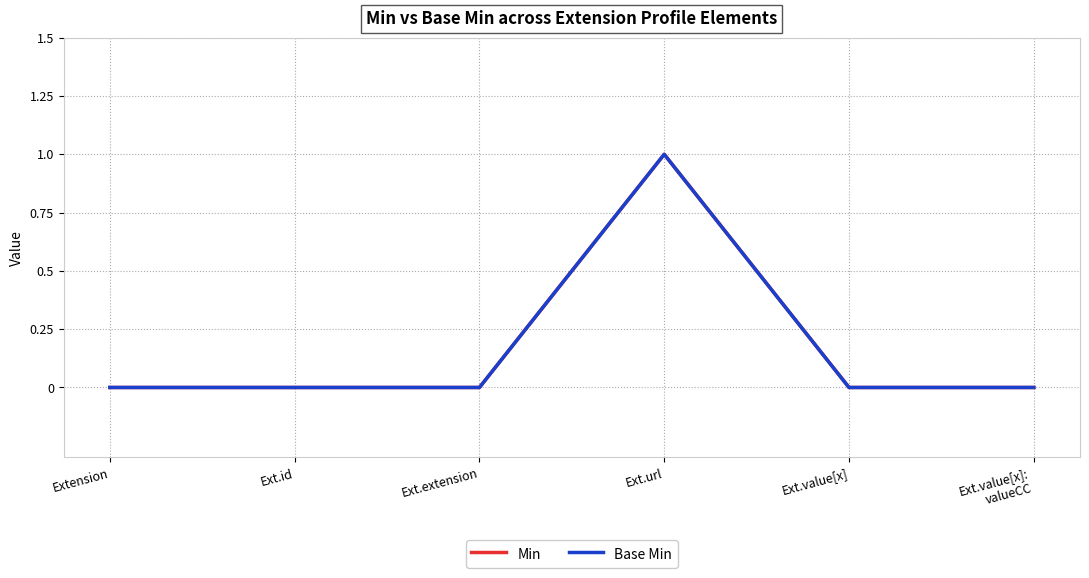

Which series has the largest range (max minus min)?

Min